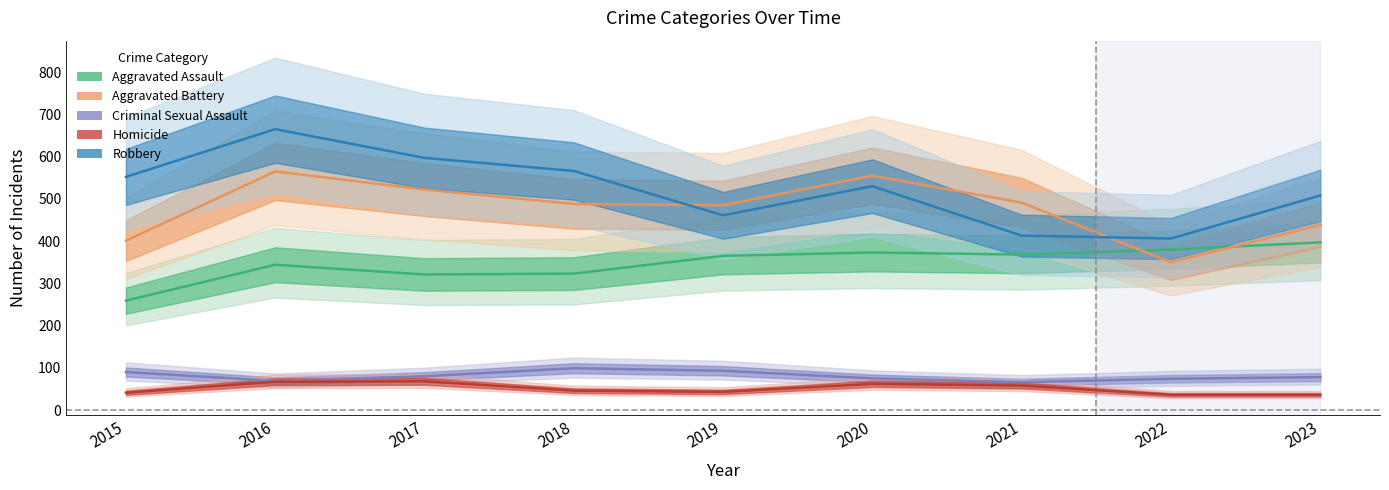

At 2016, list the series in order from smallest to largest.

Homicide, Criminal Sexual Assault, Aggravated Assault, Aggravated Battery, Robbery